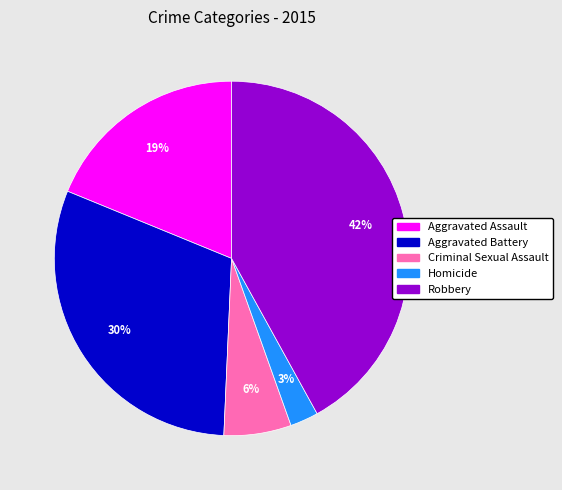

To the nearest percent, what percentage of the pie is Robbery?

42%